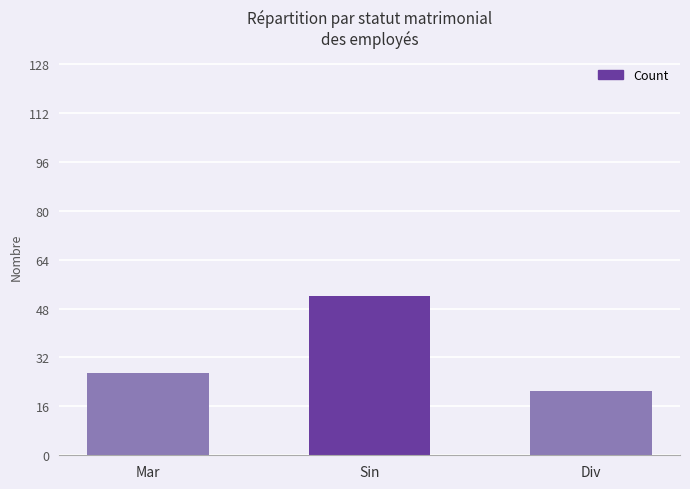

What is the difference between the maximum and minimum values?

31